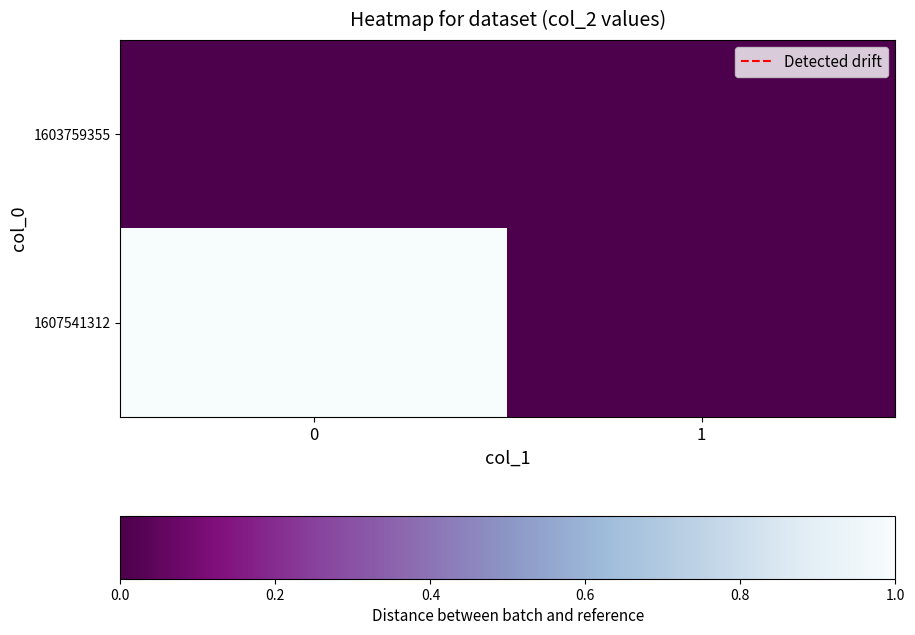

Reading left to right, transcribe all the data shown in this chart.

1603759355: 0=0	1=0
1607541312: 0=1	1=0